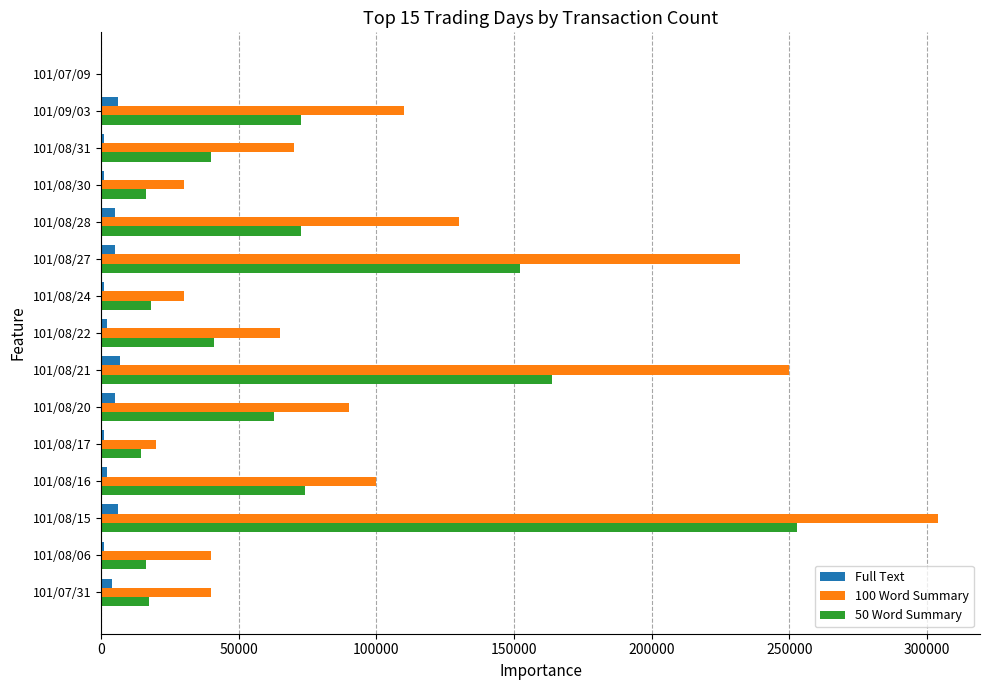

Is the value of Full Text at 101/09/03 greater than the value of 100 Word Summary at 101/08/15?

No